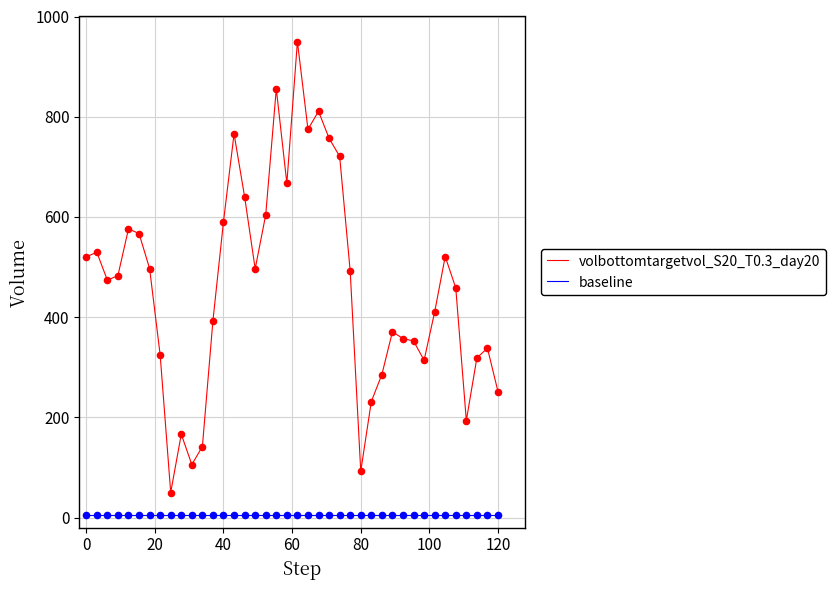

Which series has the largest total across all categories?

volbottomtargetvol_S20_T0.3_day20